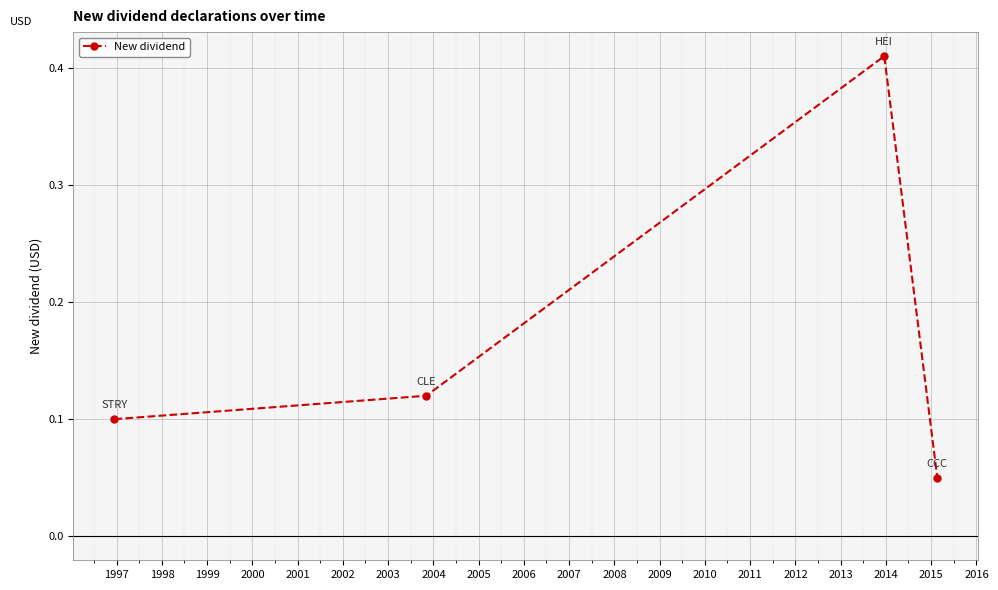

How many values are between 0 and 1?

4